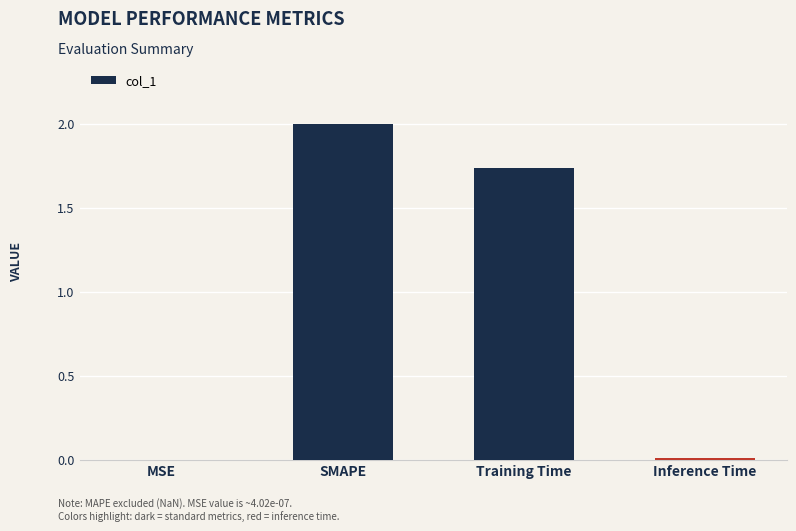

What is the sum of the values at SMAPE and Training Time?

3.7